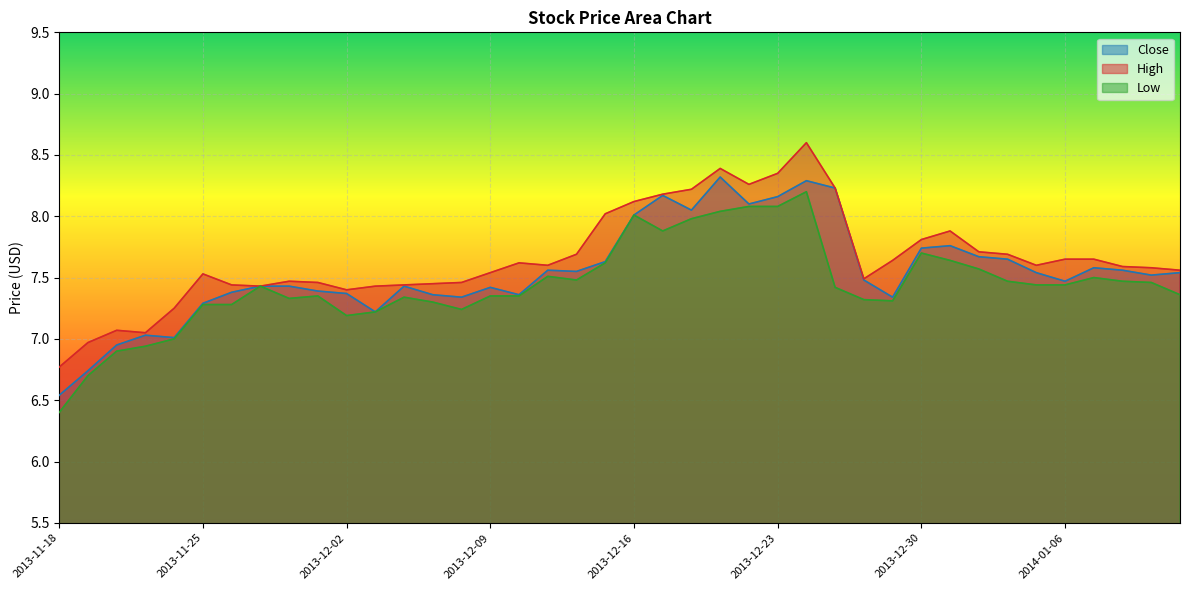

List the series in order of their peak value, lowest first.

Low, Close, High